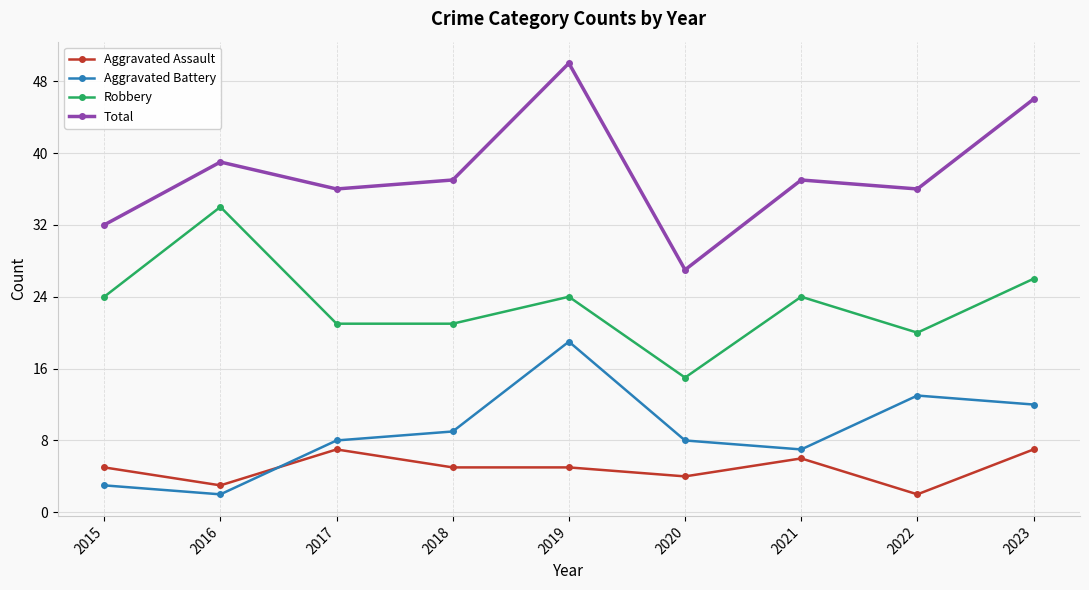

What are all the series names shown in the legend?

Aggravated Assault, Aggravated Battery, Robbery, Total